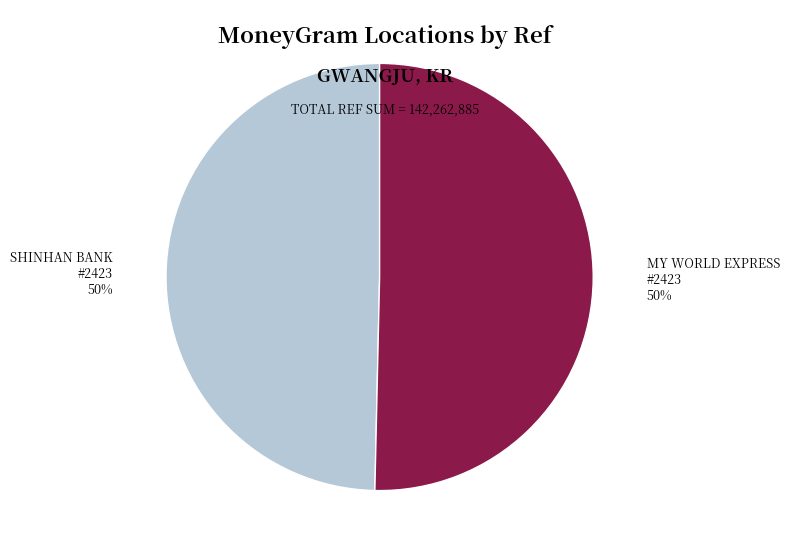

How many segments does this pie chart have?

2